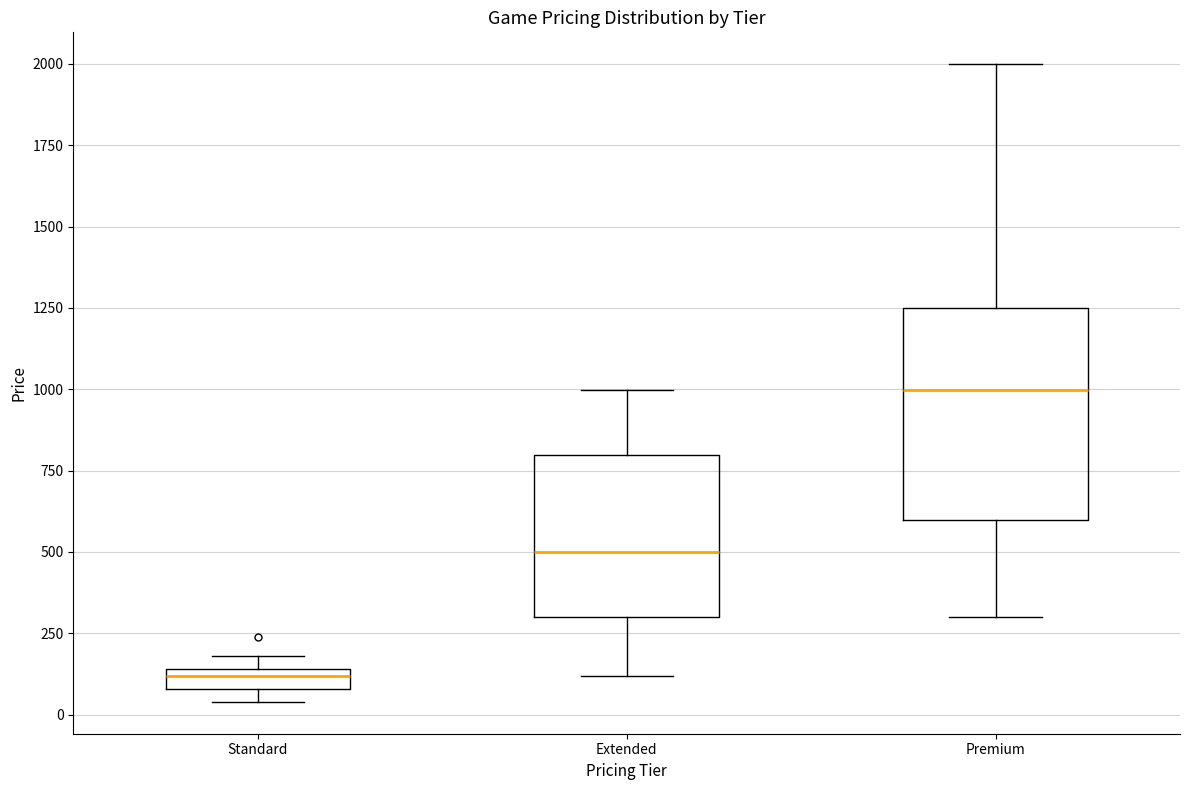

Which box has the highest median line?

Premium